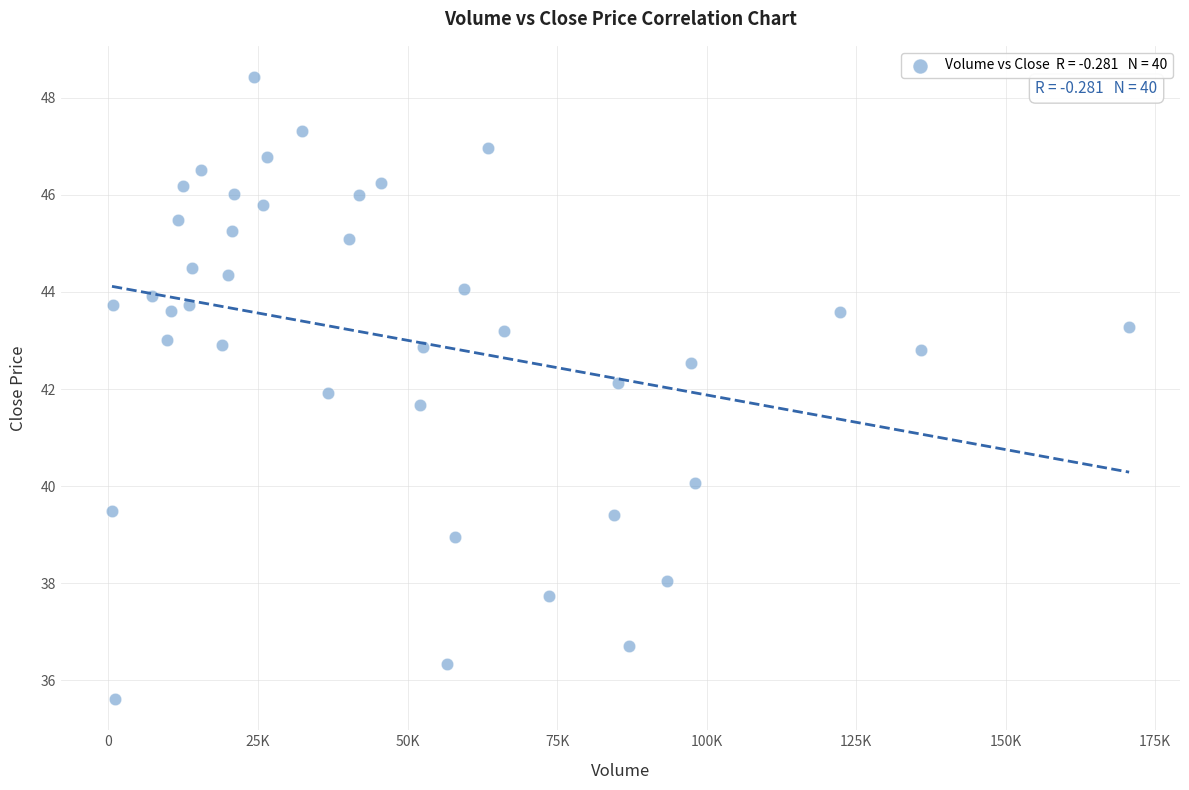

What is the range of X values (max minus min)?

170042.0